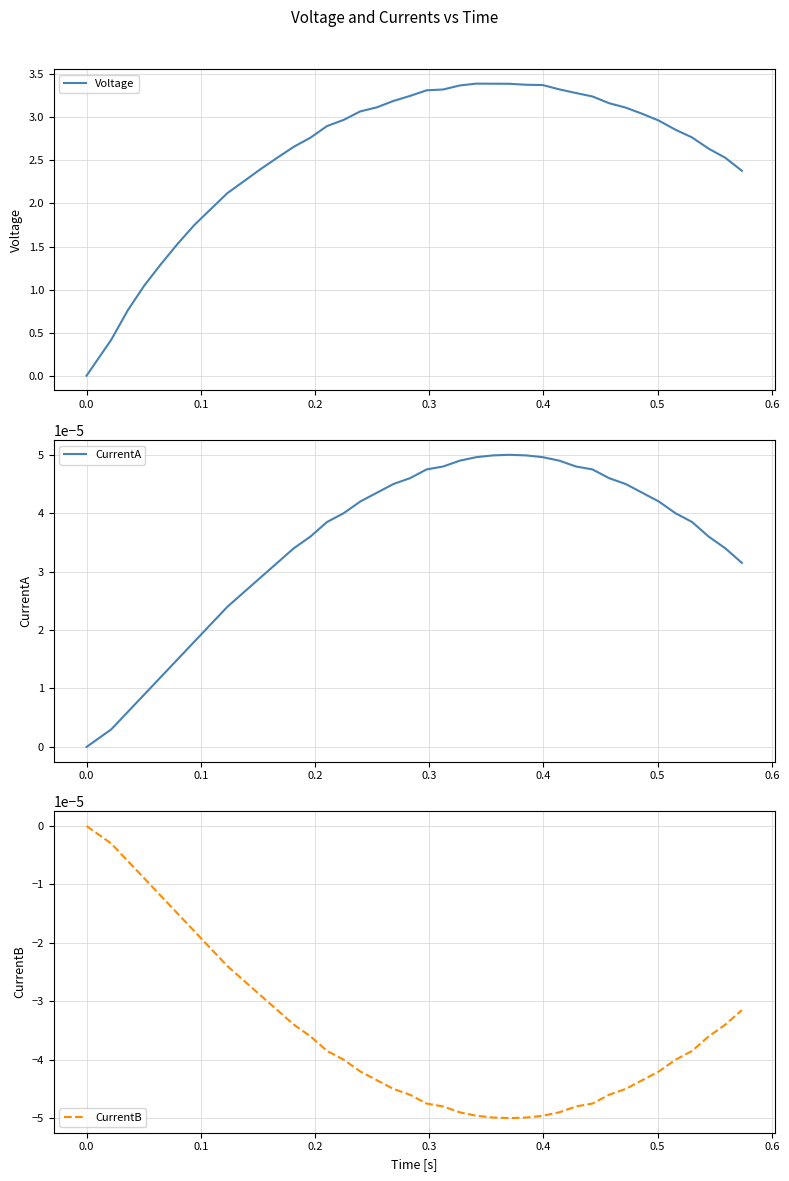

Count the number of categories in the chart.

40